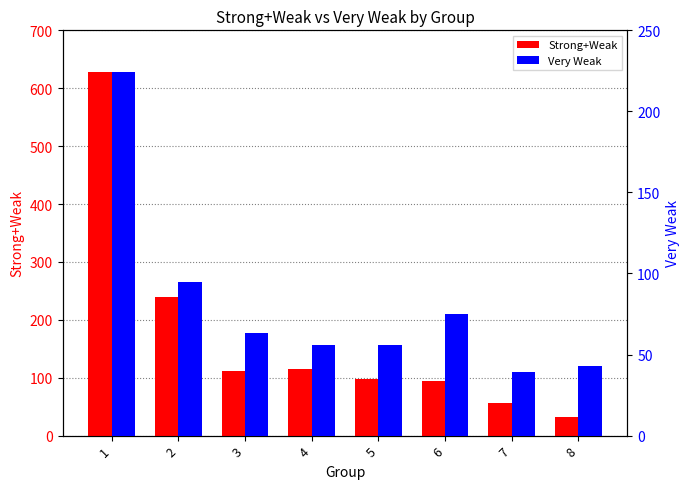

How many values in the Very Weak series are below 63?

4